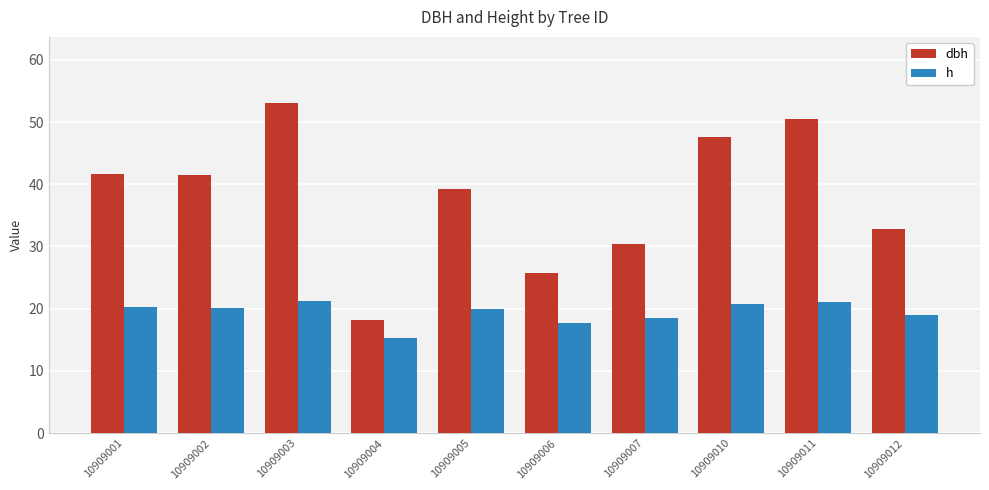

What is the value of the dbh bar at the 7th from the left?

30.5